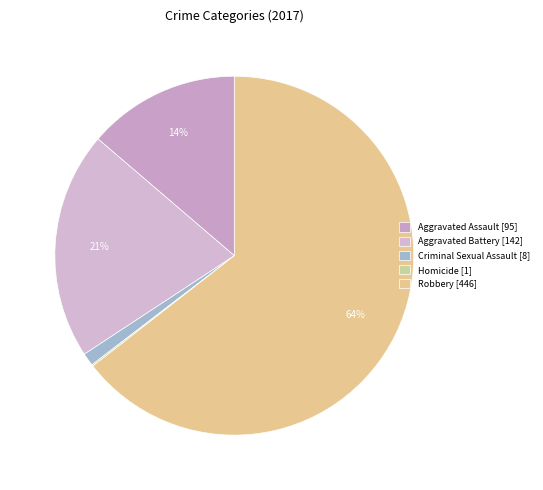

To the nearest percent, what percentage of the pie is Criminal Sexual Assault?

1%